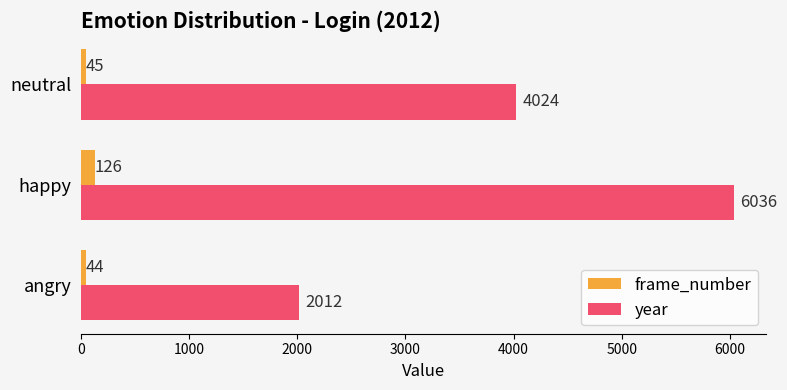

List the series in order of their overall mean, highest first.

year, frame_number